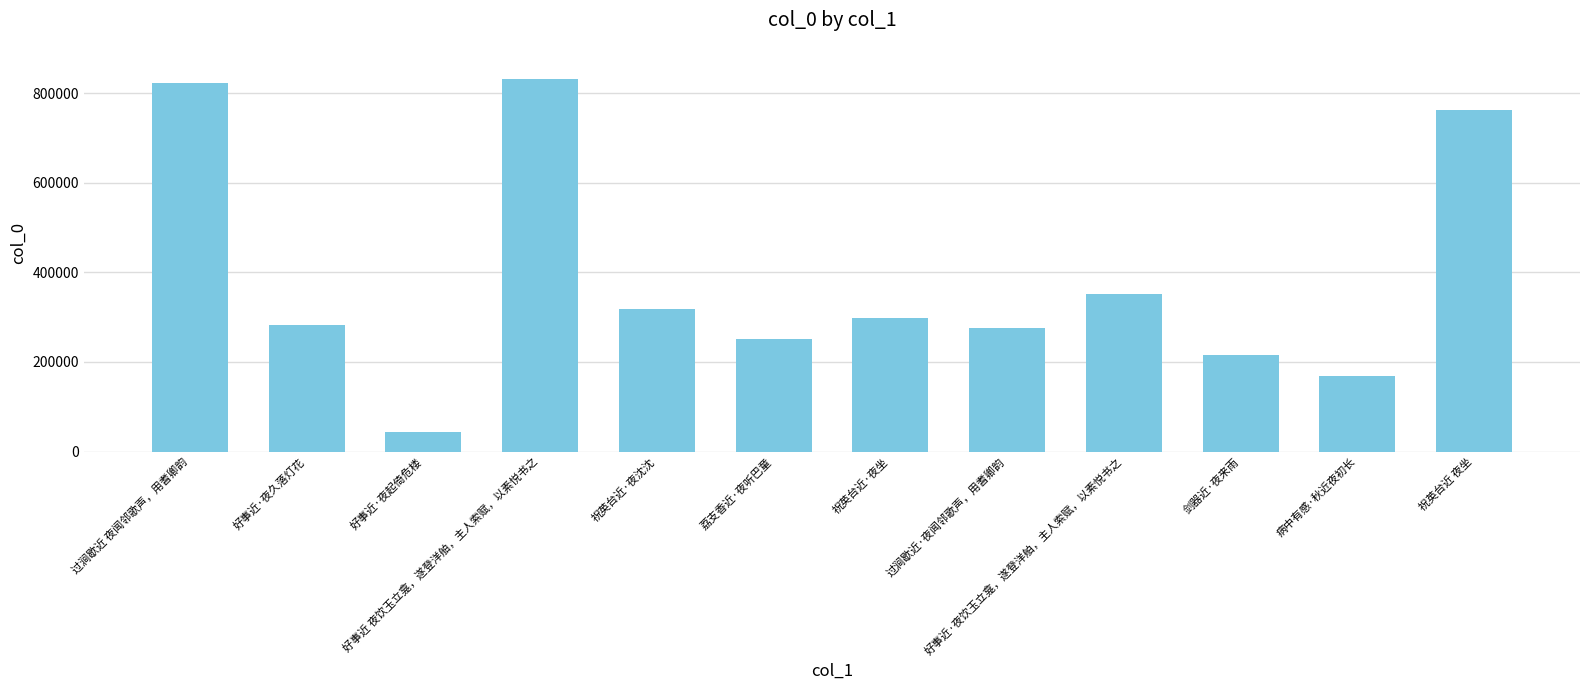

Where does the data first go above 298469?

过涧歇近 夜闻邻歌声，用耆卿韵